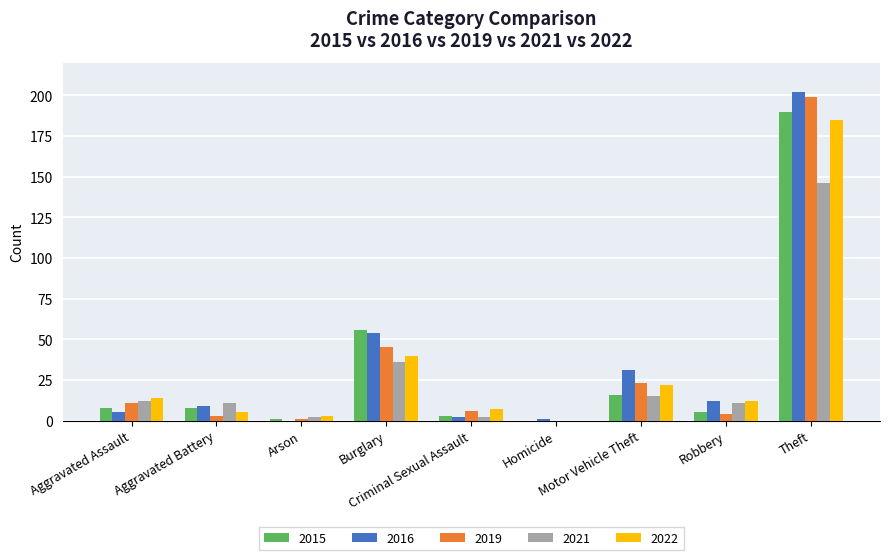

What is the approximate value of 2016 at Aggravated Assault?

5